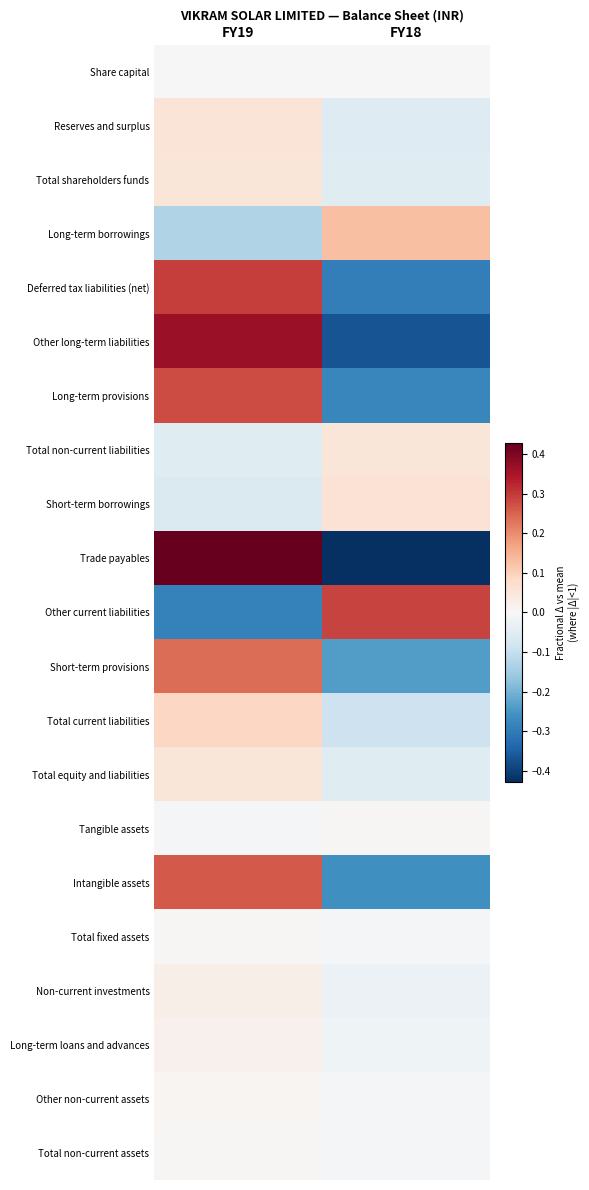

Rank the series at FY18 from lowest to highest value.

Trade payables, Other long-term liabilities, Deferred tax liabilities (net), Long-term provisions, Intangible assets, Short-term provisions, Total current liabilities, Reserves and surplus, Total shareholders funds, Total equity and liabilities, Non-current investments, Long-term loans and advances, Other non-current assets, Total non-current assets, Total fixed assets, Share capital, Tangible assets, Total non-current liabilities, Short-term borrowings, Long-term borrowings, Other current liabilities